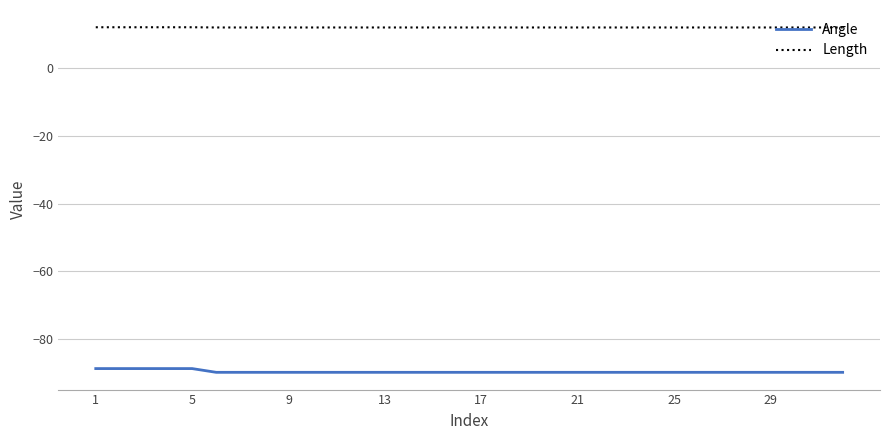

What is the highest value of the Angle series?

-88.7